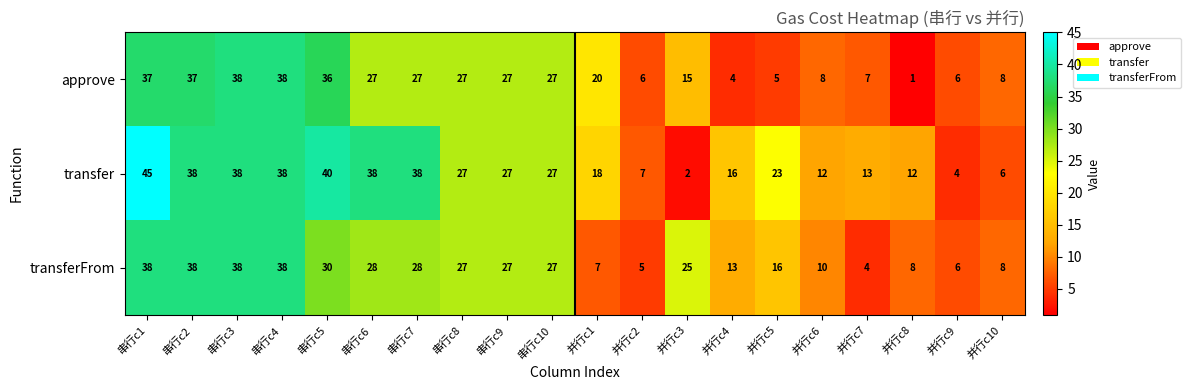

List the series in order of their overall mean, lowest first.

approve, transferFrom, transfer